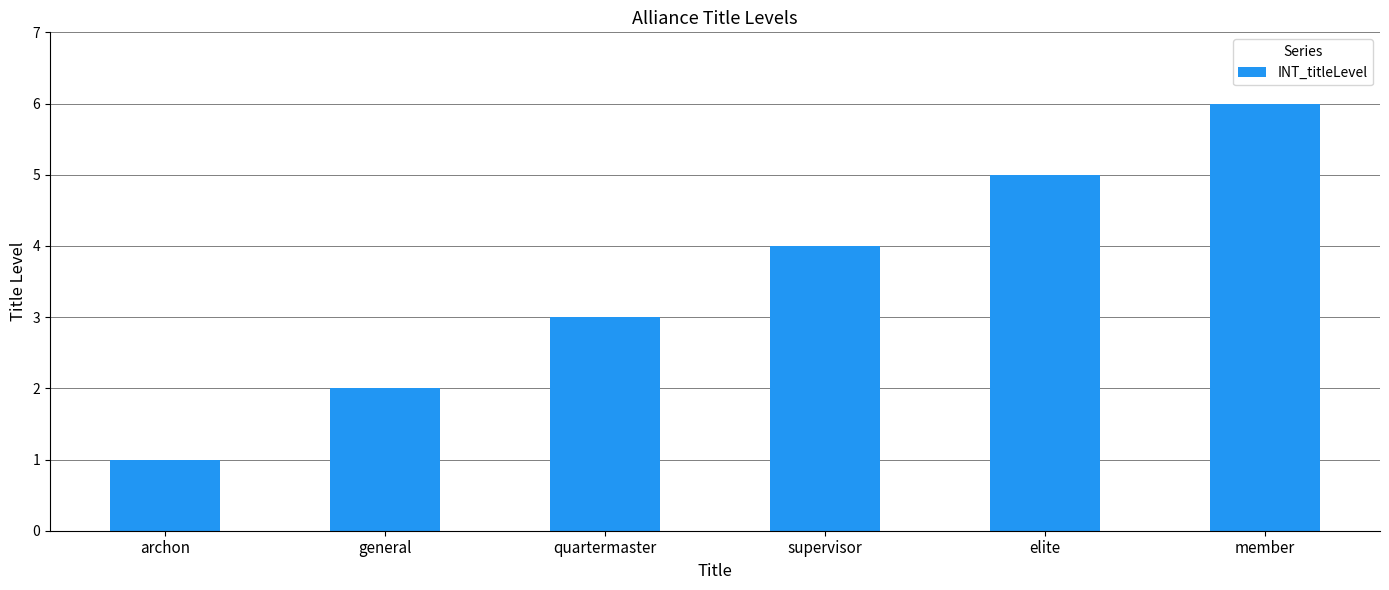

Where is the data nearest to the value 3?

quartermaster